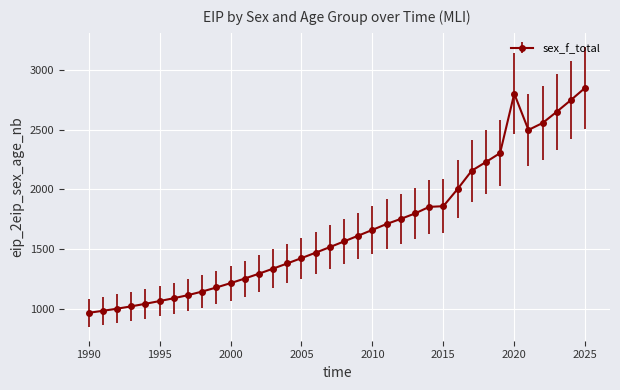

What is the value of the 31st point from the left?

2800.9